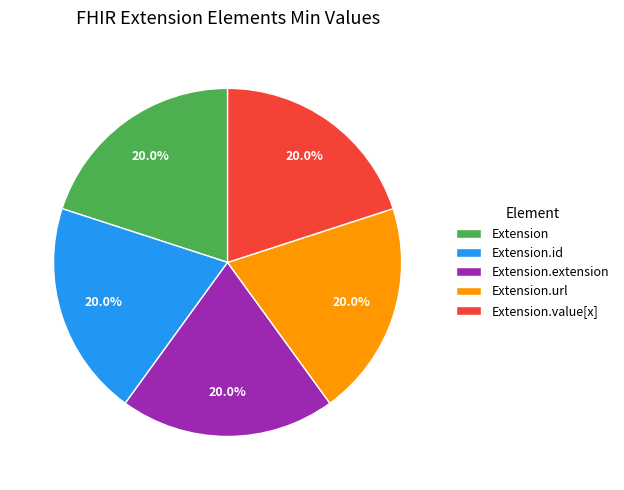

Approximately how many times larger is the value at Extension compared to Extension.extension?

1.0